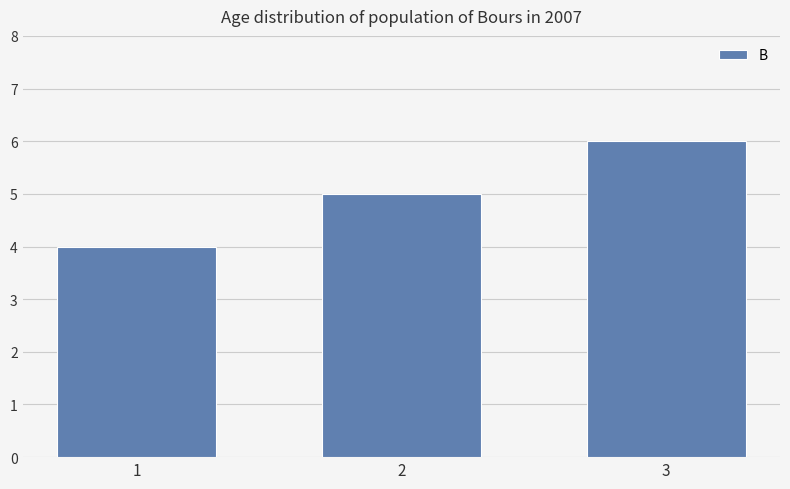

How many series are shown in this chart?

1